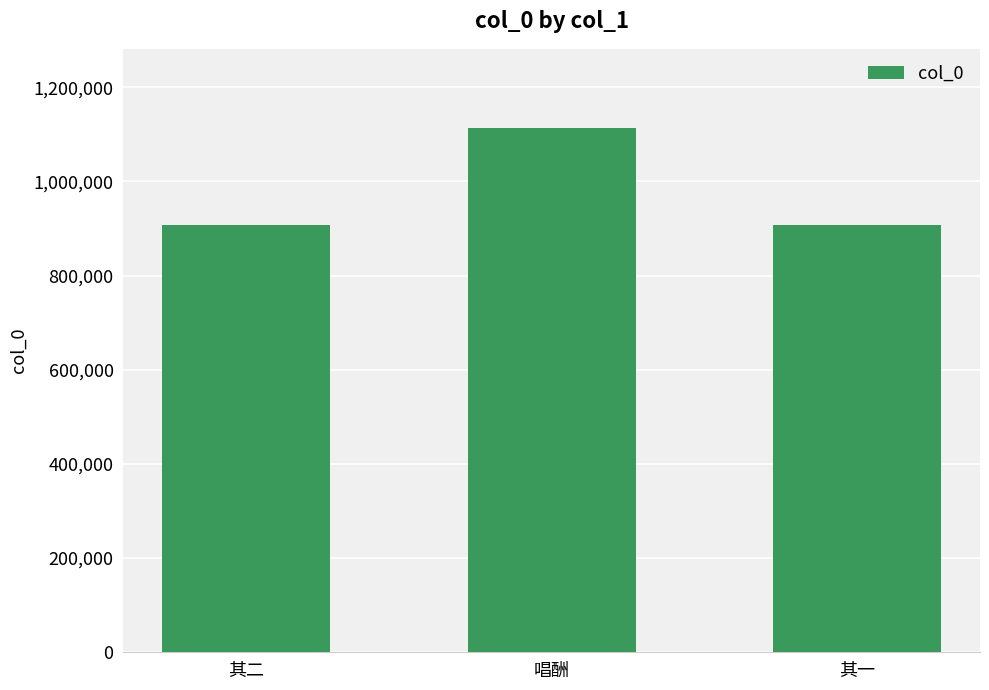

What value does the data have at 唱酬?

1114592